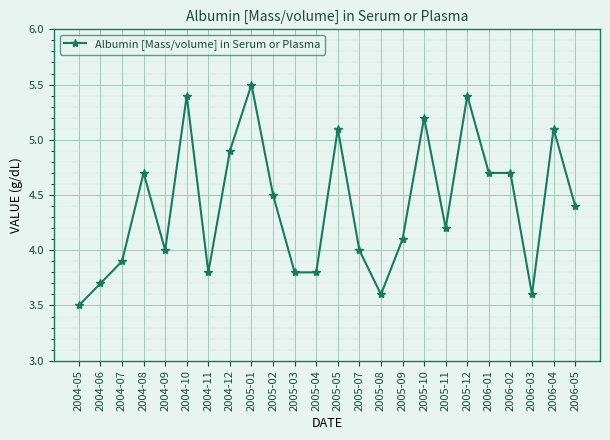

Is it true that the value at 2005-09 is 4.1?

True